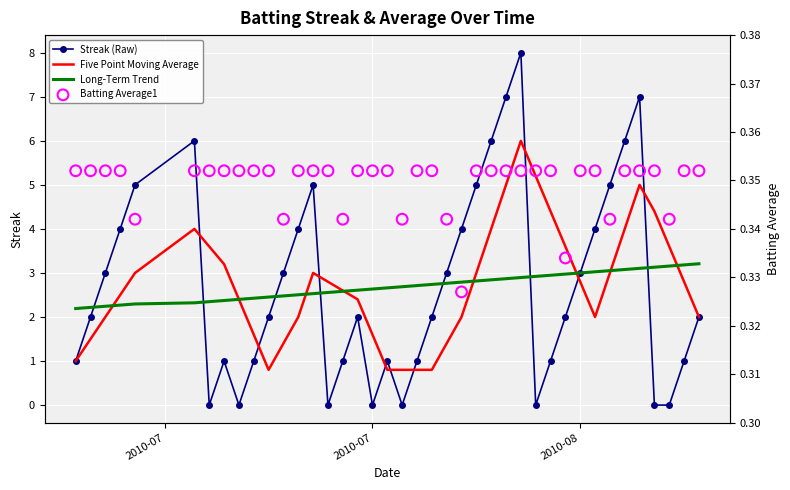

Is the value of Long-Term Trend at 7 greater than the value of Streak (Raw) at 33?

No